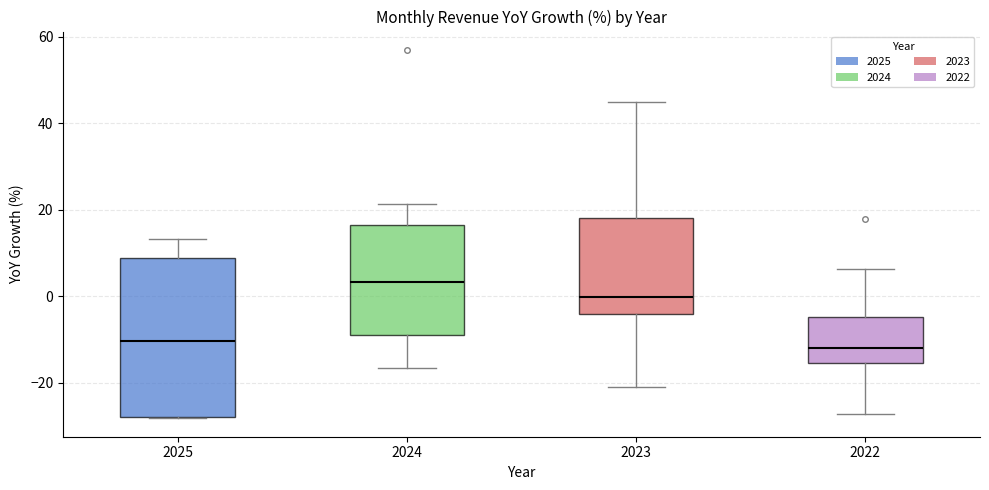

Where does the lower whisker of the box at x = 2024 end on the y-axis? The values are not printed on the chart, so give them approximately, as read against the axis.

-16